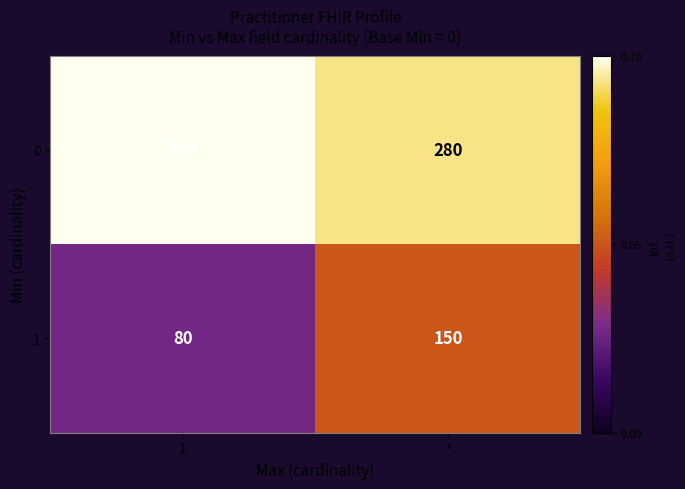

What value does the 1 series have at 1?

80